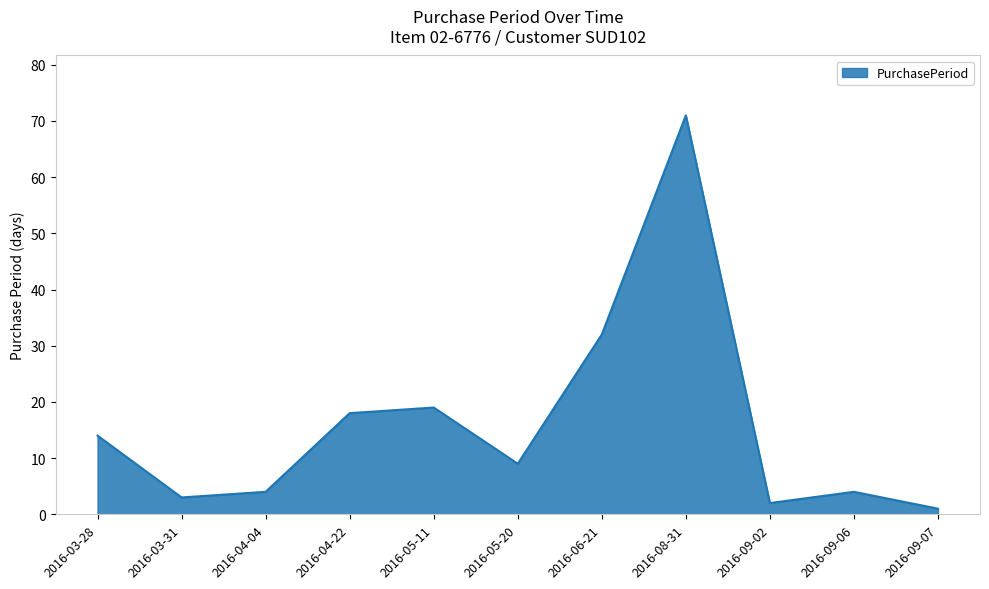

What is the smallest value displayed?

1